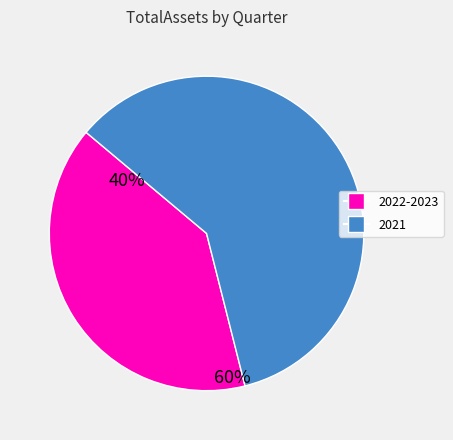

Is there any slice that represents more than half of the pie?

Yes